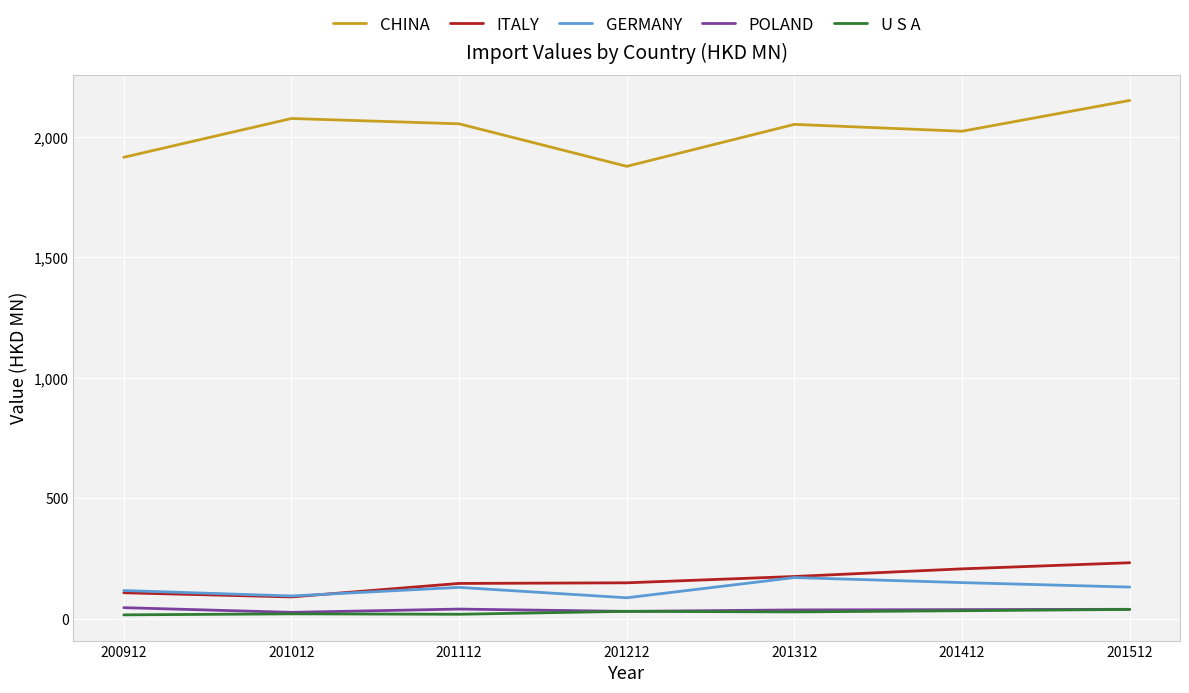

What are all the series names shown in the legend?

CHINA, ITALY, GERMANY, POLAND, U S A